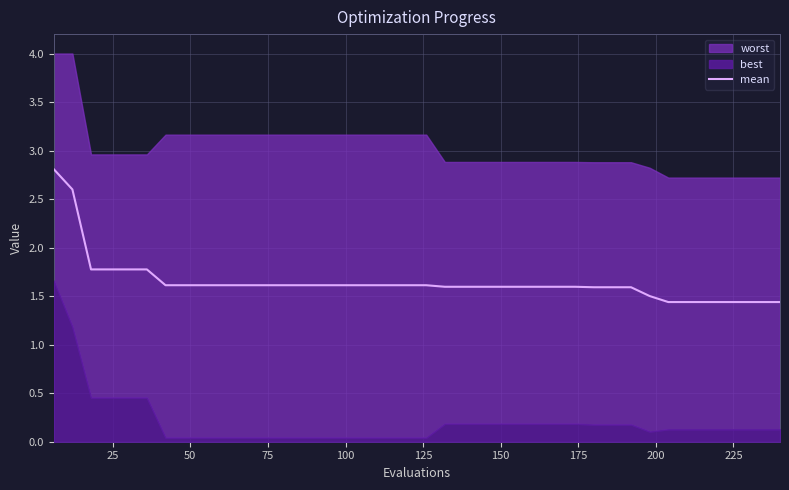

What is the maximum value shown in the chart?

2.8